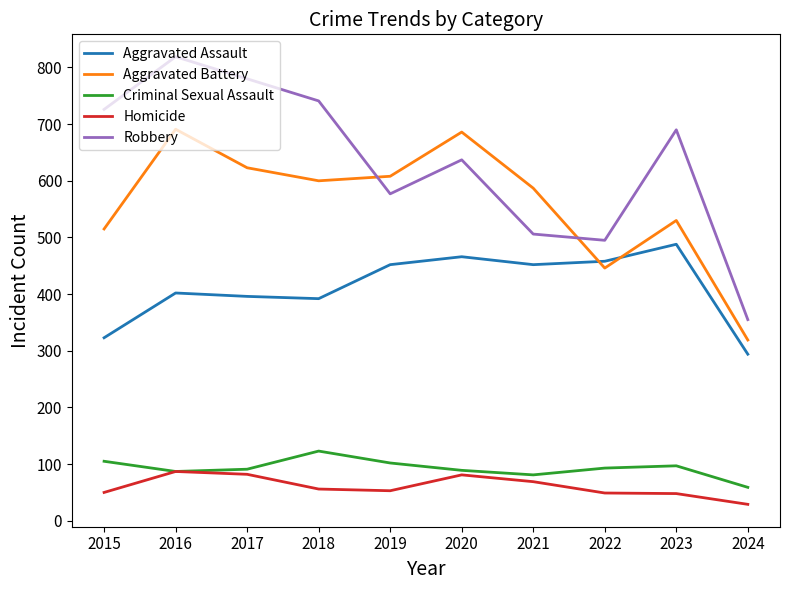

What is the difference between the highest and lowest values at 2022?

446